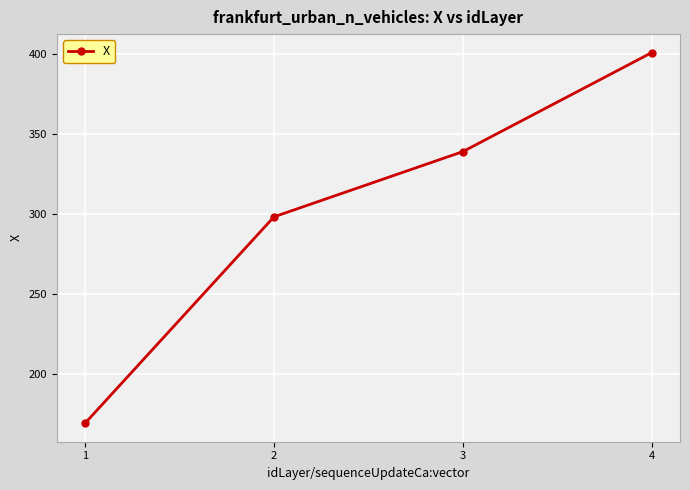

What is the maximum value shown in the chart?

400.8